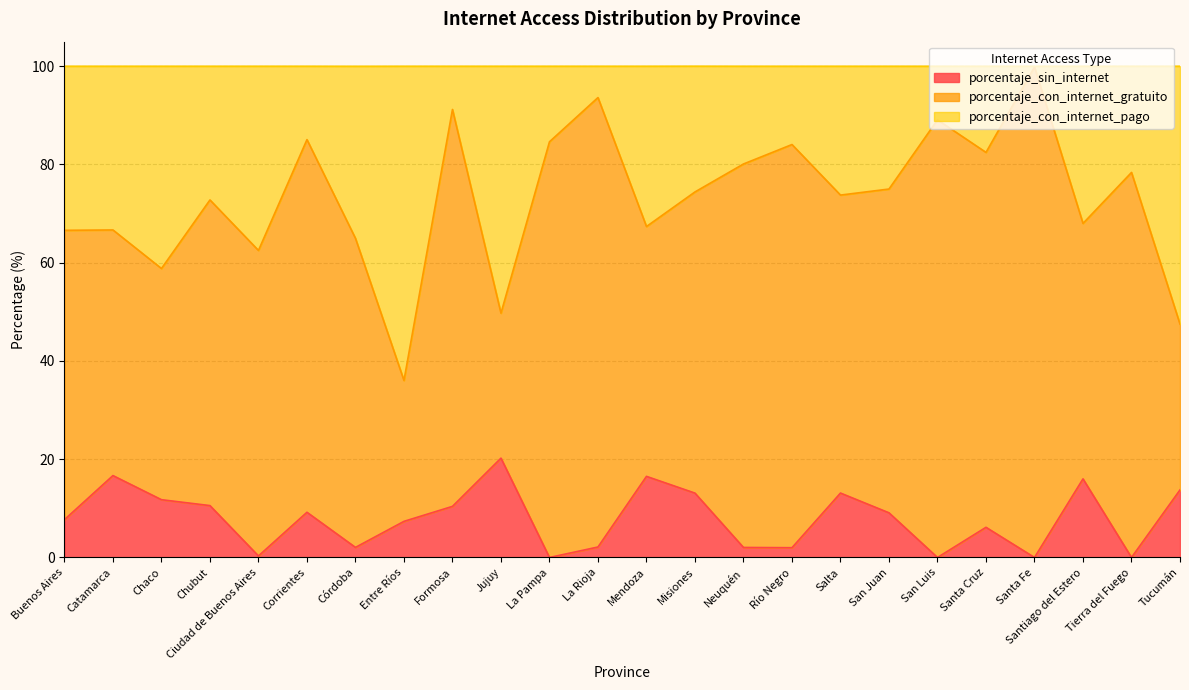

What is the label of the 9th point from the right?

Río Negro